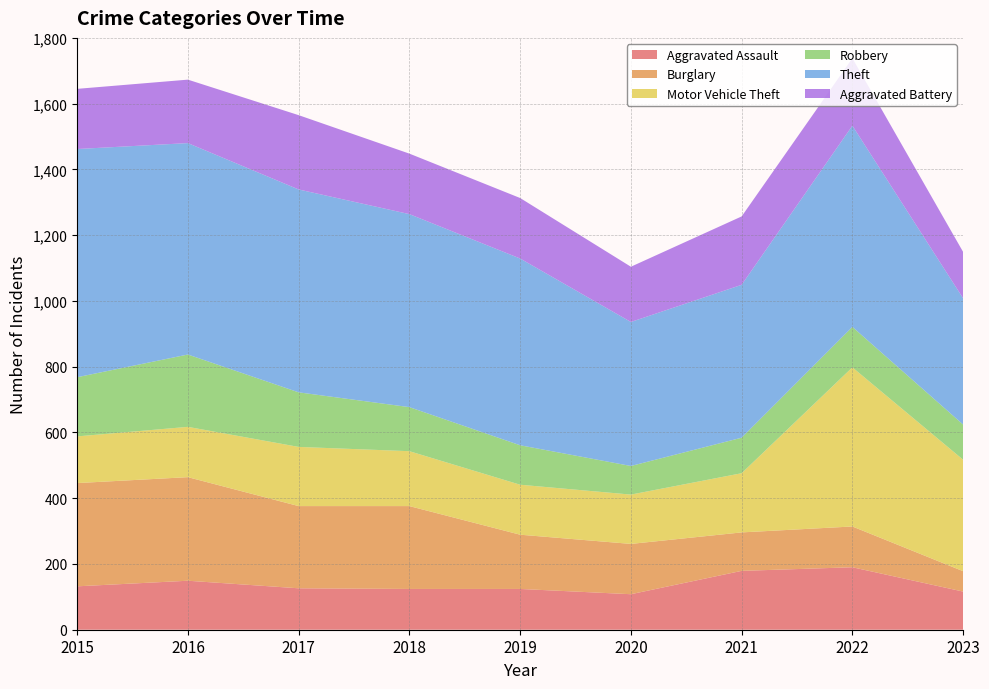

Reading left to right, what are all the values shown in this chart?

Aggravated Assault: 2015=132	2016=149	2017=126	2018=124	2019=124	2020=108	2021=179	2022=190	2023=116
Burglary: 2015=314	2016=315	2017=250	2018=252	2019=165	2020=153	2021=117	2022=124	2023=62
Motor Vehicle Theft: 2015=142	2016=153	2017=180	2018=167	2019=152	2020=150	2021=180	2022=484	2023=339
Robbery: 2015=180	2016=220	2017=166	2018=134	2019=120	2020=87	2021=108	2022=123	2023=107
Theft: 2015=694	2016=643	2017=617	2018=587	2019=568	2020=438	2021=465	2022=612	2023=384
Aggravated Battery: 2015=183	2016=193	2017=226	2018=184	2019=184	2020=168	2021=208	2022=205	2023=141